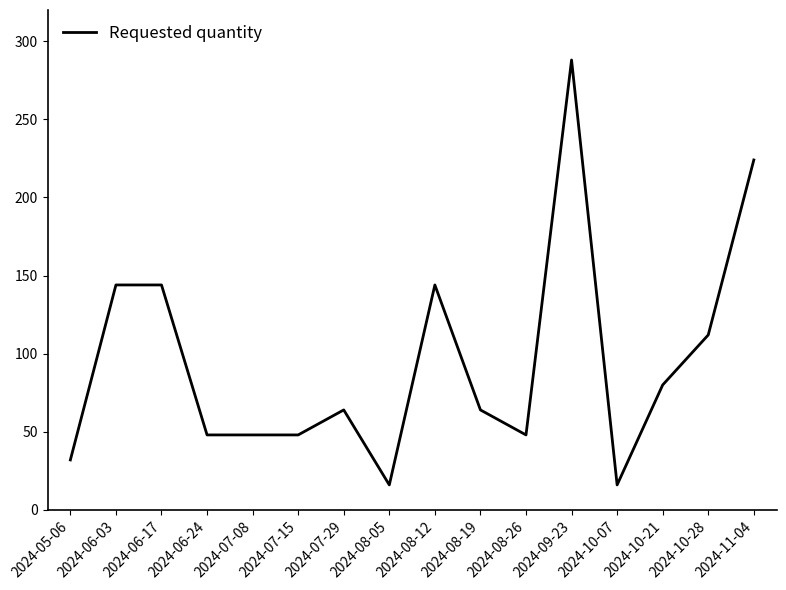

What position from the right is 2024-08-12?

8